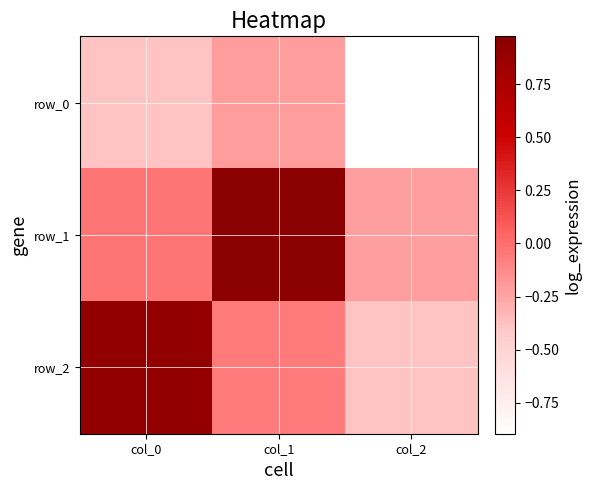

True or false: row_2 has a value of -0.1 at col_1.

False